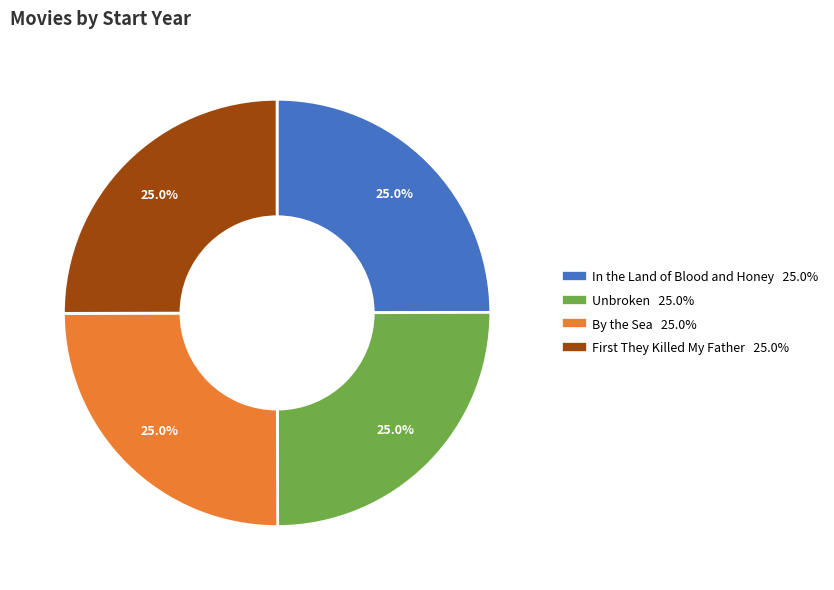

Count the number of slices in the pie.

4